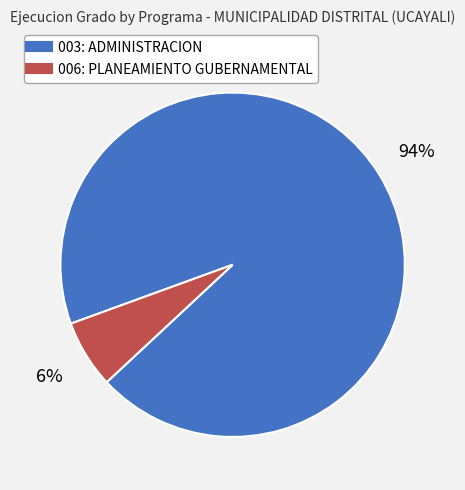

Which slice represents more than half of the pie?

003: ADMINISTRACION